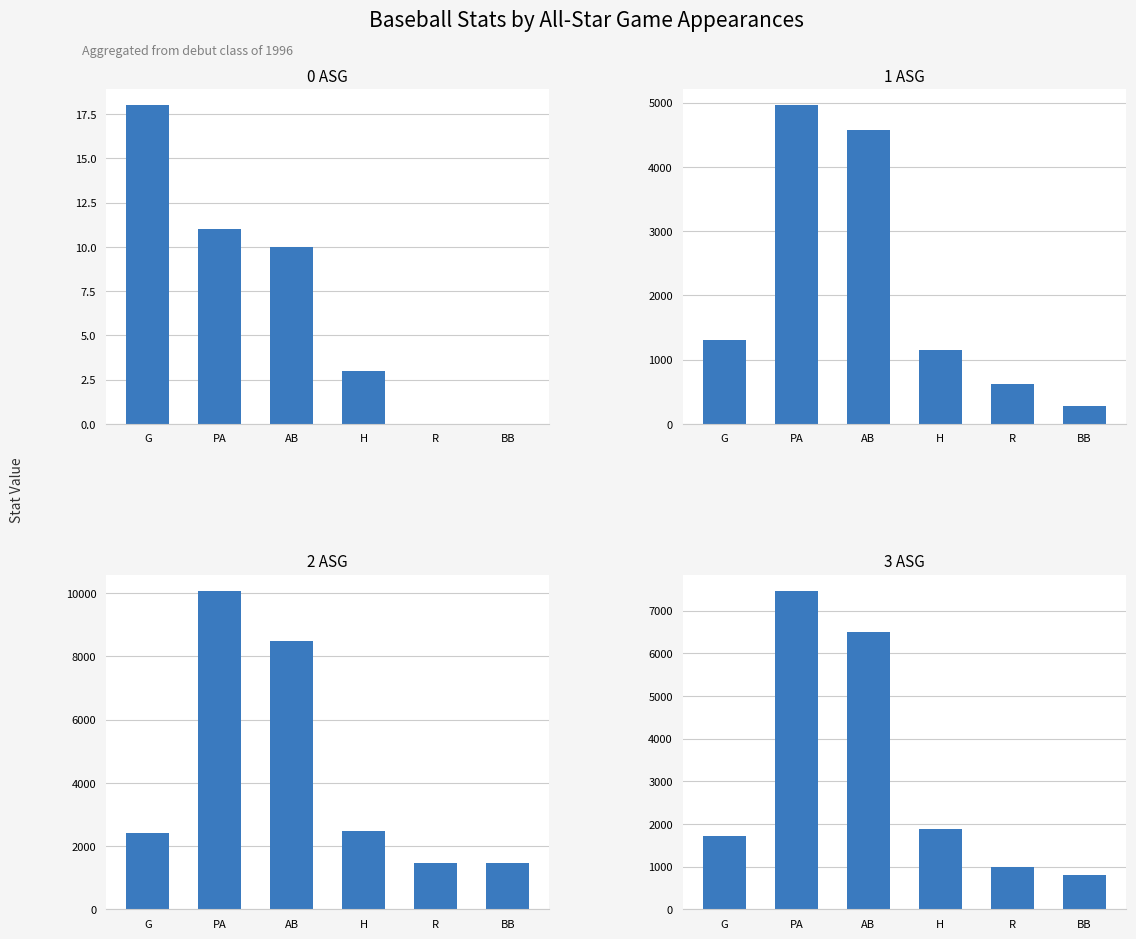

What value does the 0 ASG series have at G, to the nearest 10?

20